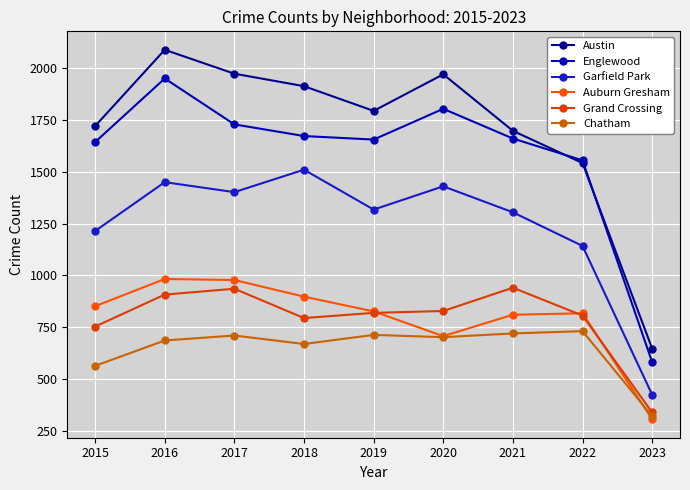

At which category does Chatham reach its first local valley?

2018